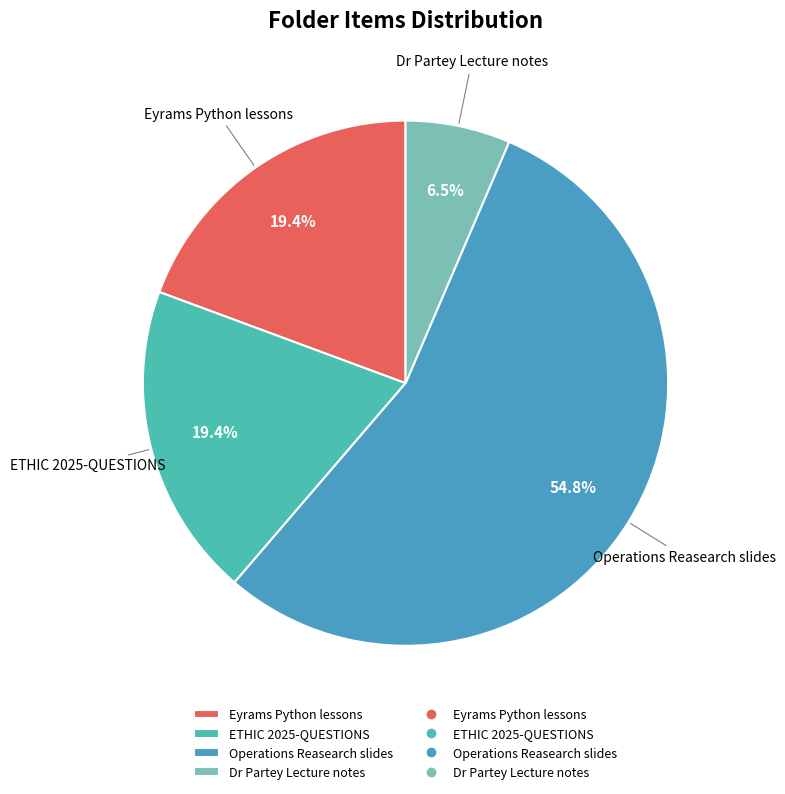

Count the number of slices in the pie.

4